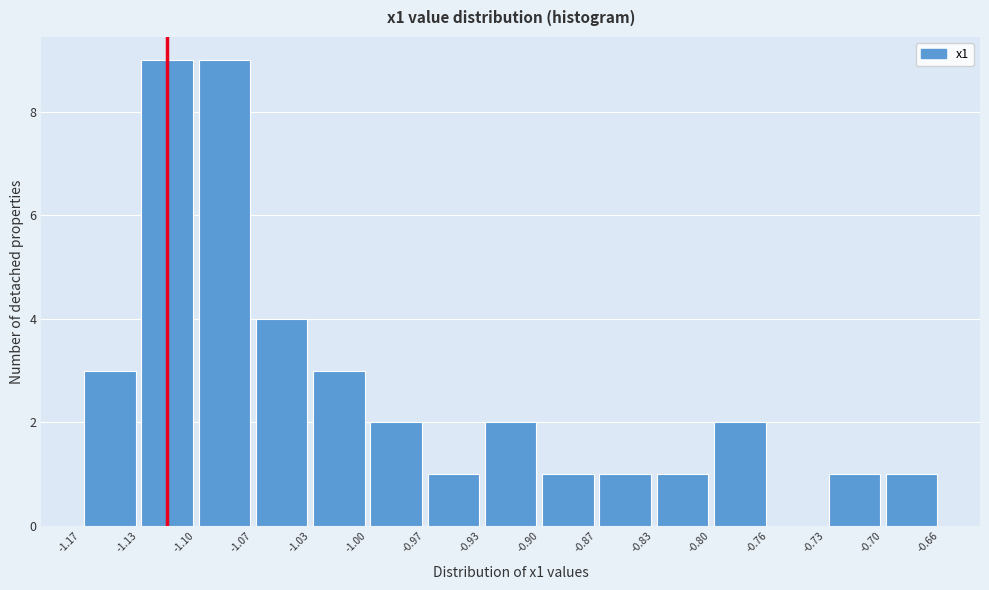

Reading left to right, list every bar in this chart as the range it spans on the x-axis followed by its height. The values are not printed on the chart, so give them approximately, as read against the axis.

-1.17 to -1.13: 3
-1.13 to -1.10: 9
-1.10 to -1.07: 9
-1.07 to -1.03: 4
-1.03 to -1.00: 3
-1.00 to -0.97: 2
-0.97 to -0.93: 1
-0.93 to -0.90: 2
-0.90 to -0.87: 1
-0.87 to -0.83: 1
-0.83 to -0.80: 1
-0.80 to -0.76: 2
-0.76 to -0.73: 0
-0.73 to -0.70: 1
-0.70 to -0.66: 1